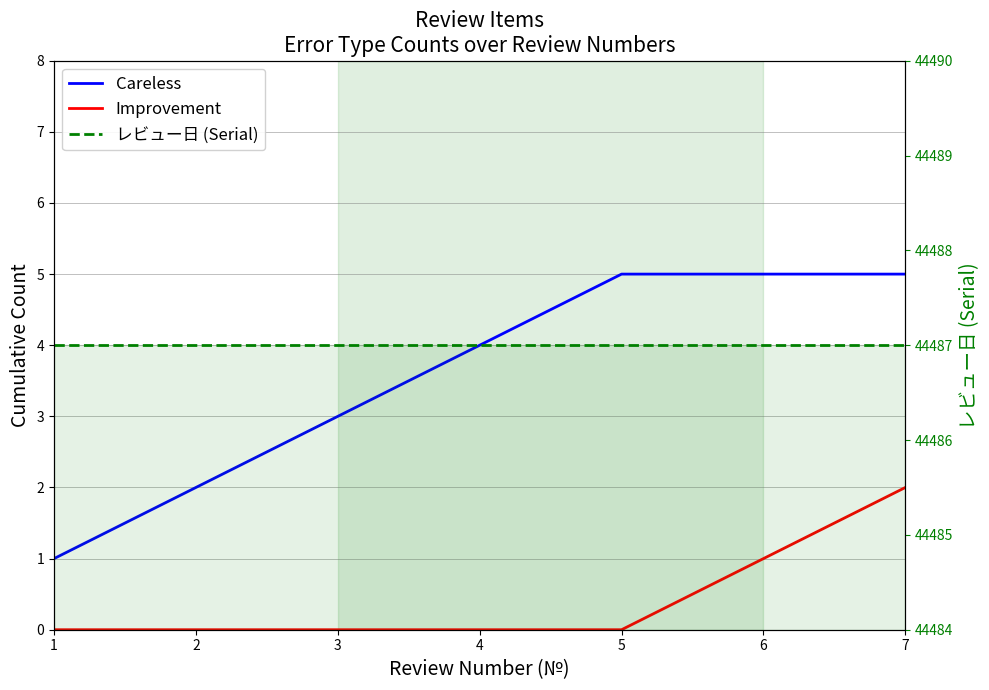

The value of Improvement at 1 is 0. True or false?

True